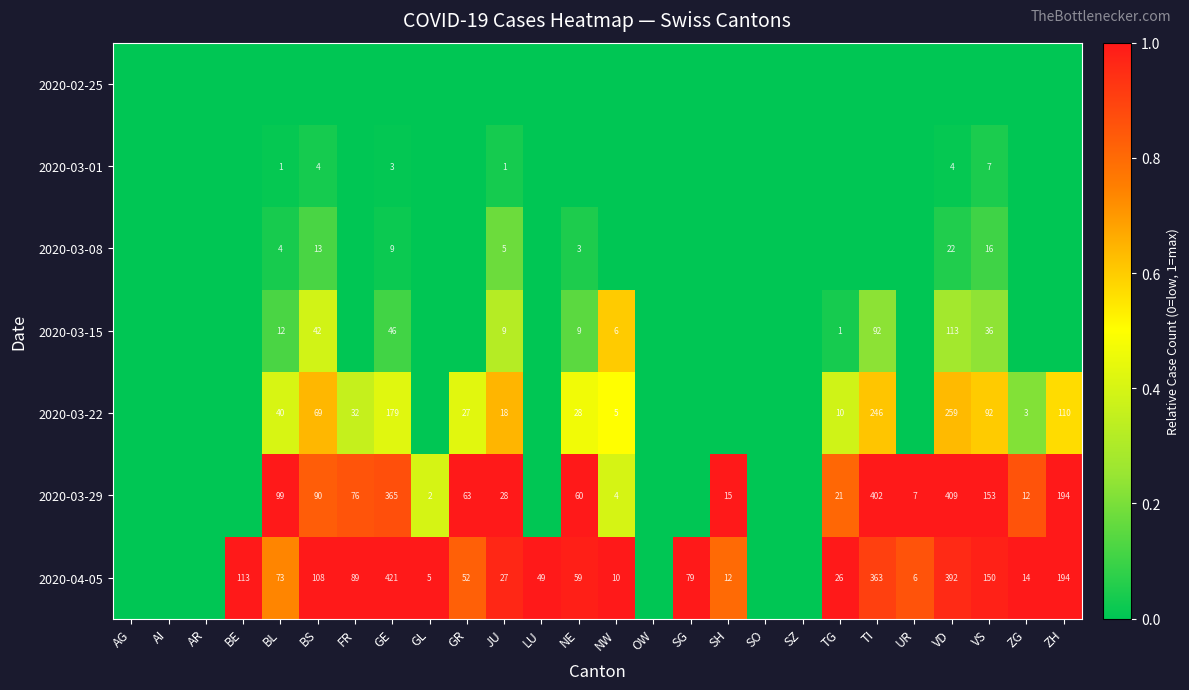

The 2020-03-29 series shows 76 at FR. True or false?

True